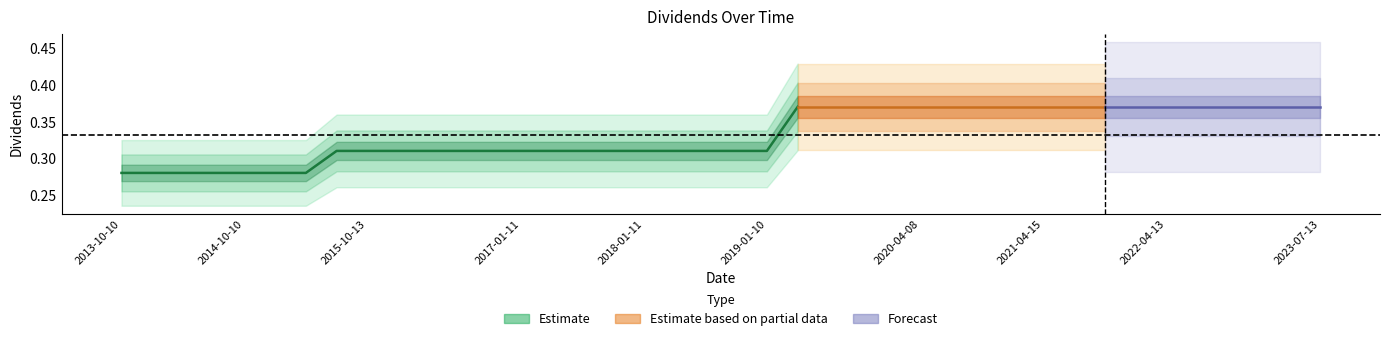

Reading left to right, list all the values displayed in this chart.

0.3	0.3	0.3	0.3	0.3	0.3	0.3	0.3	0.3	0.3	0.3	0.3	0.3	0.3	0.3	0.3	0.3	0.3	0.3	0.3	0.3	0.3	0.4